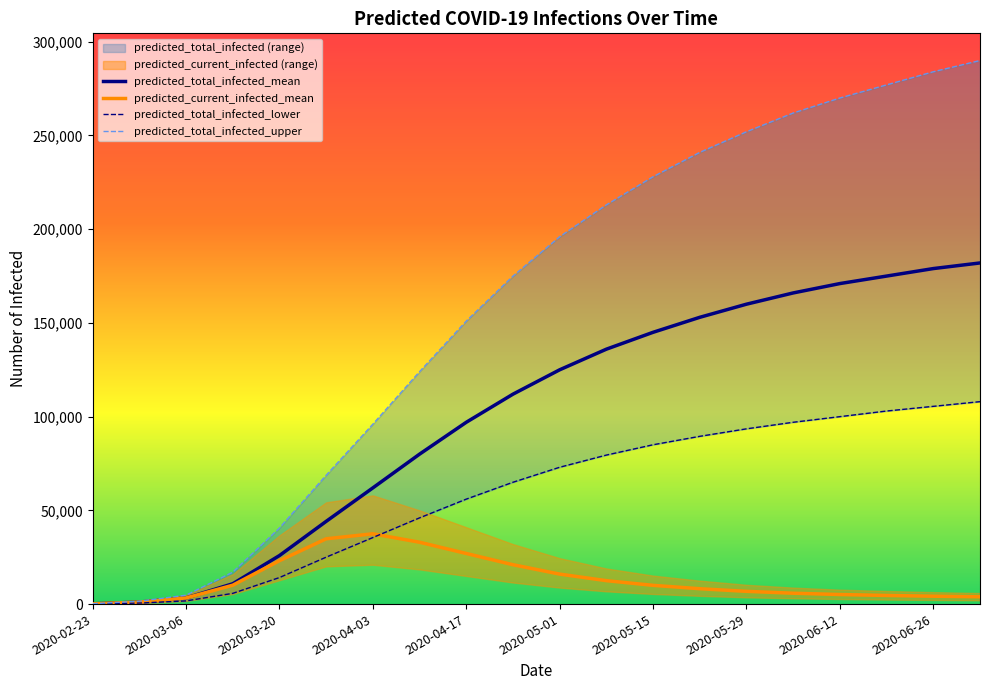

What is the value of the predicted_total_infected_upper point at the 9th from the left?

151000